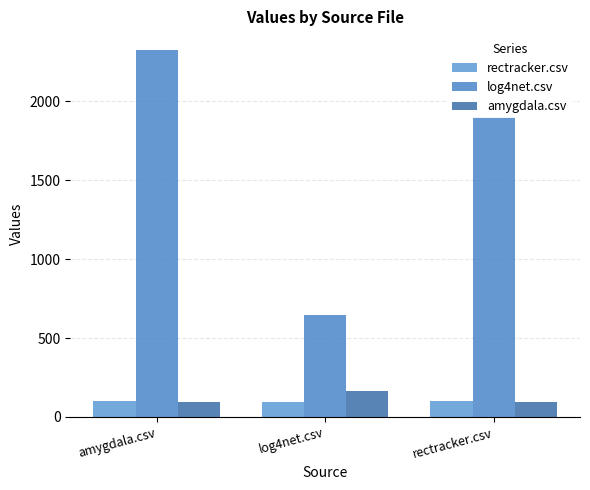

What is the value of the log4net.csv bar at the 2nd from the left?

643.5